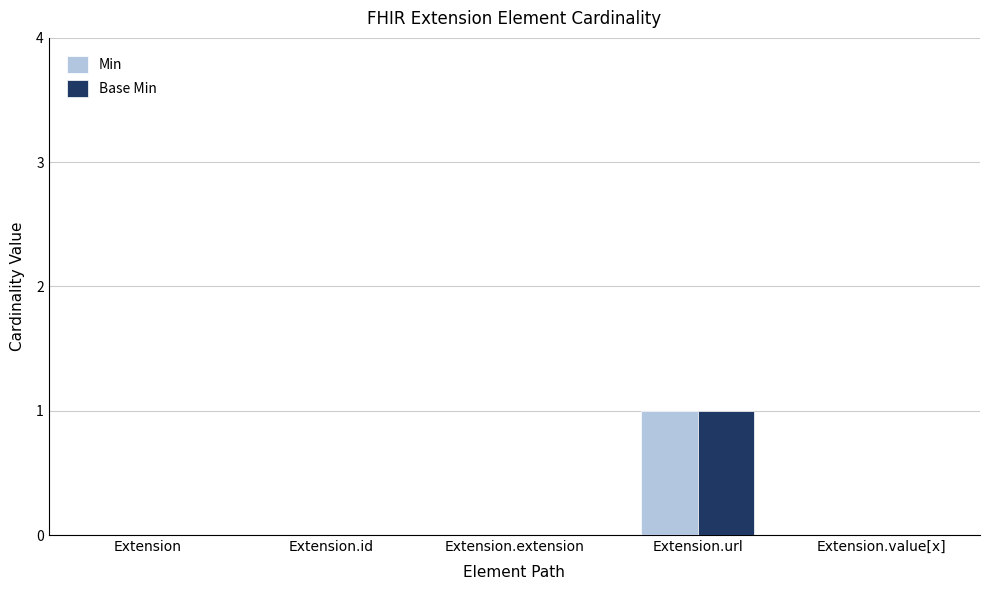

What are all the series names shown in the legend?

Min, Base Min